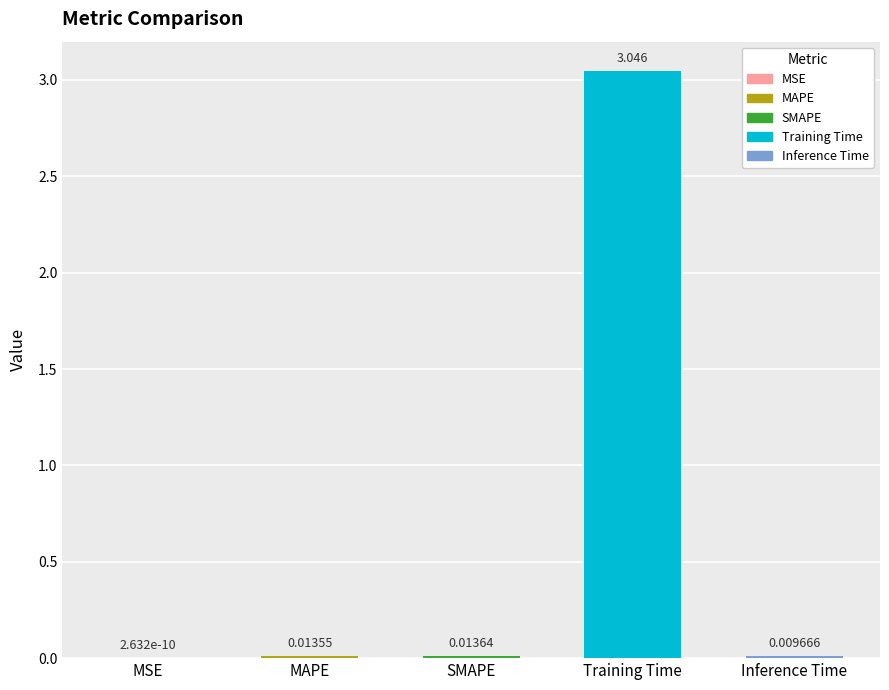

List the labels in order of value, smallest first.

MSE, Inference Time, MAPE, SMAPE, Training Time